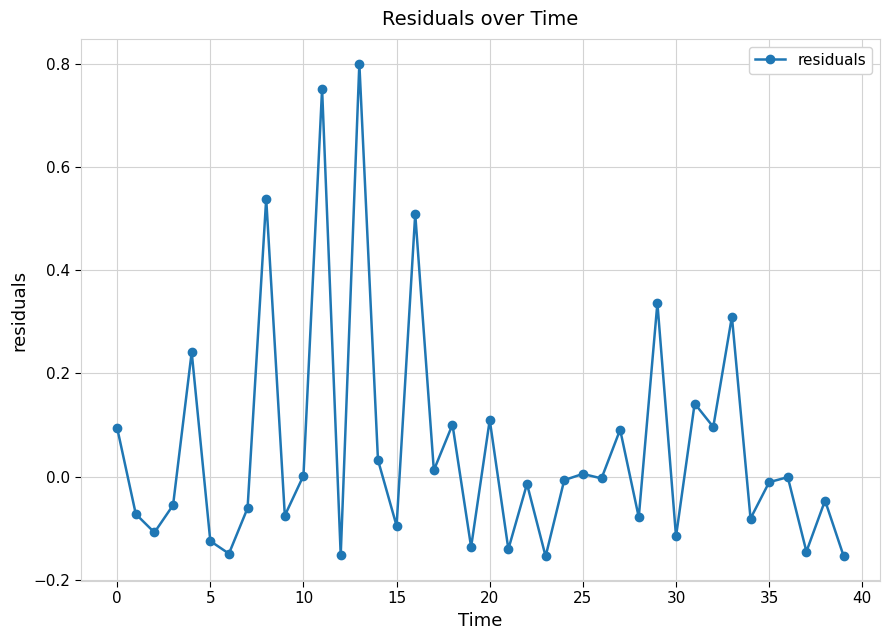

What is the sum of all values?

2.2